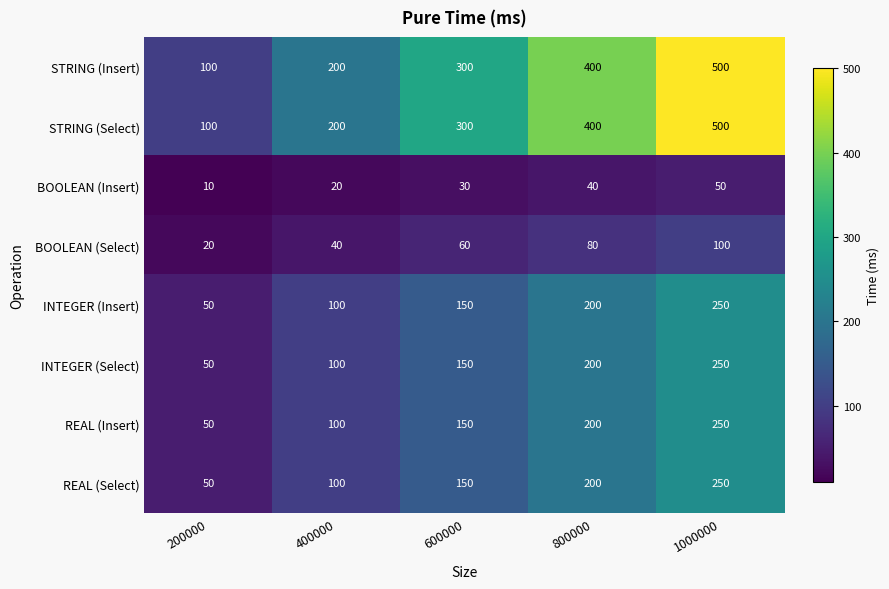

What is the difference between the highest and lowest values at 600000?

270